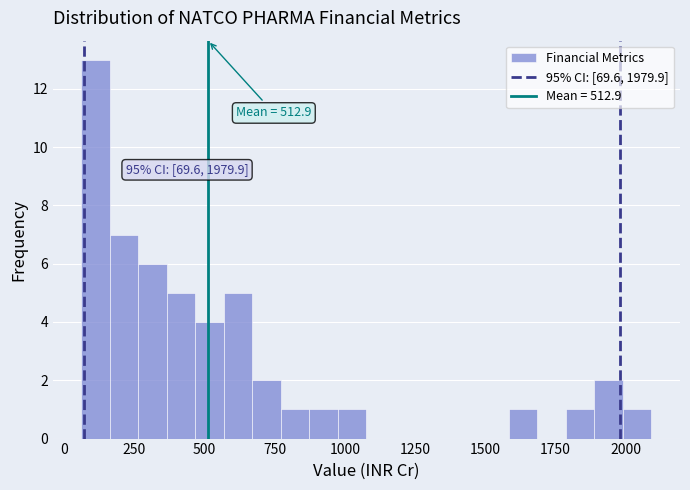

Around what value on the x-axis is the tallest bar? Give the approximate position of its centre, as read against the axis.

100